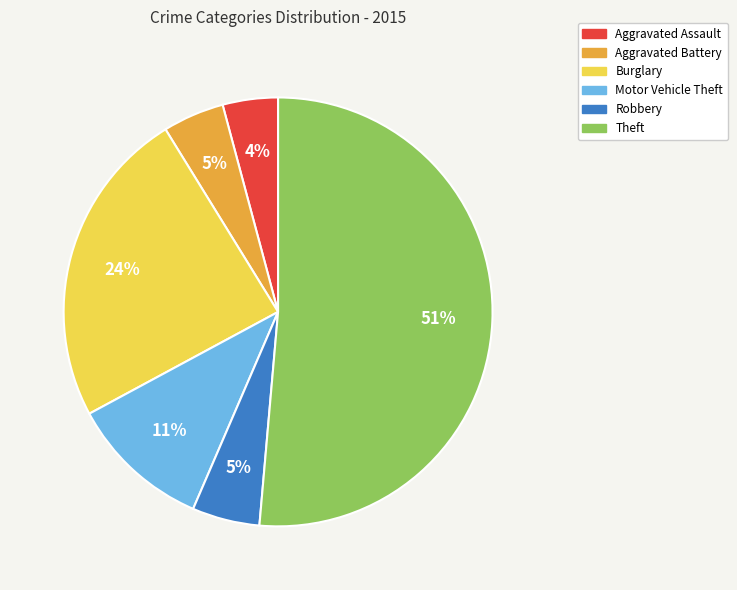

To the nearest percent, what is the combined percentage of Burglary and Robbery?

29%